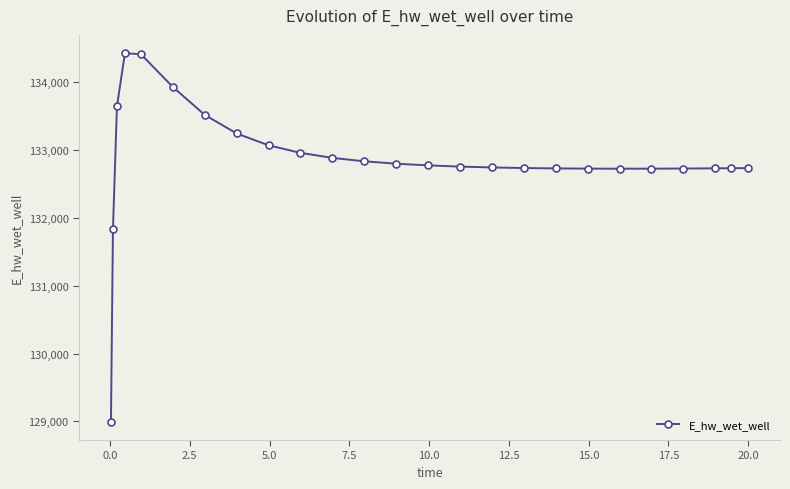

What is the greatest value displayed?

134428.6